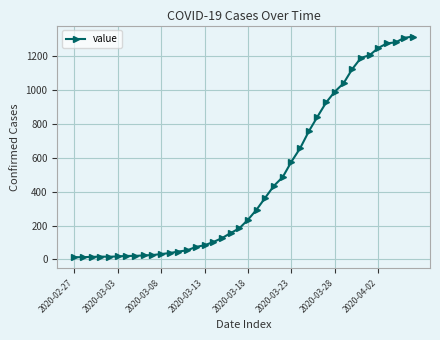

What is the average value?

466